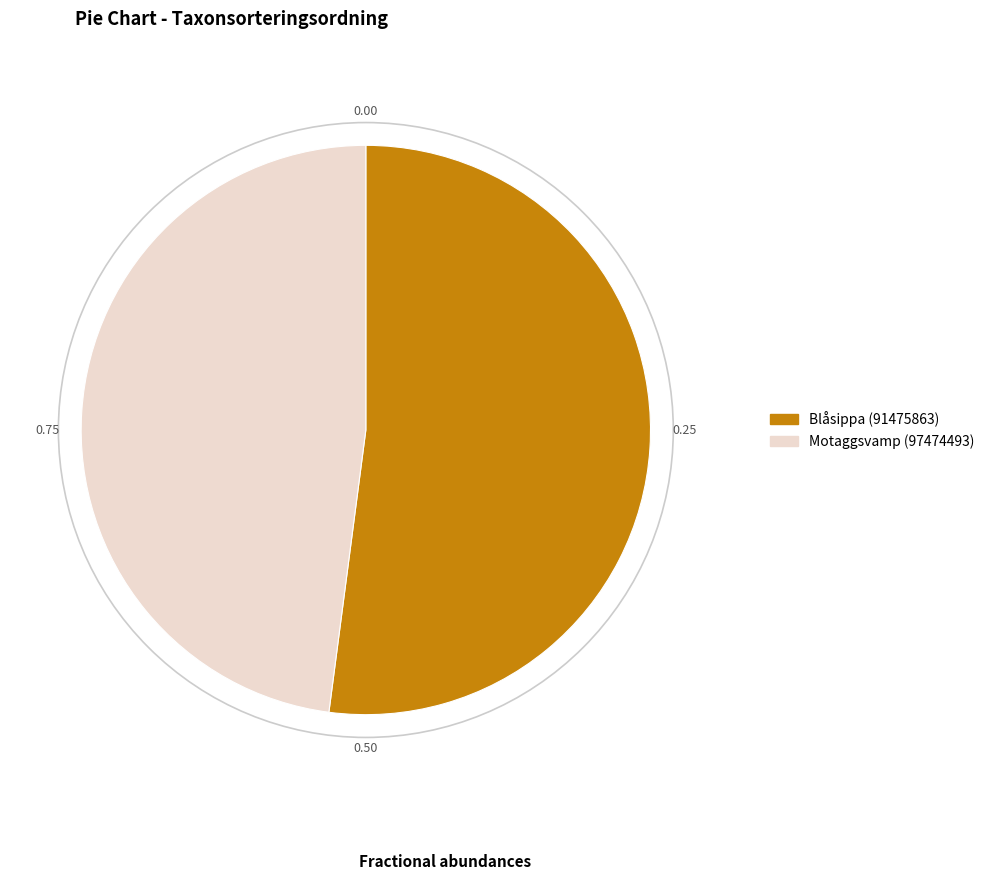

Is the sum of Motaggsvamp (97474493) and Blåsippa (91475863) greater than half?

Yes